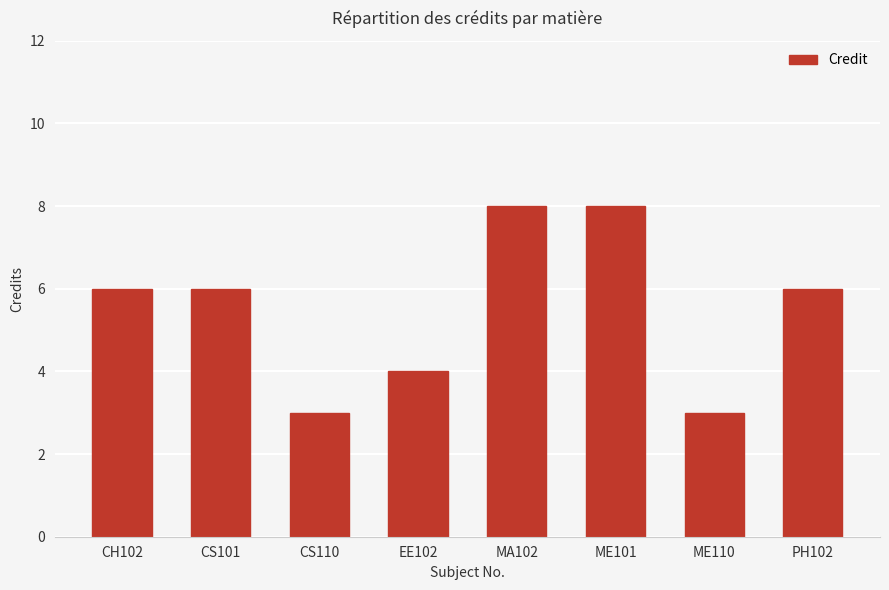

What is the sum of the values at CS101 and EE102?

10